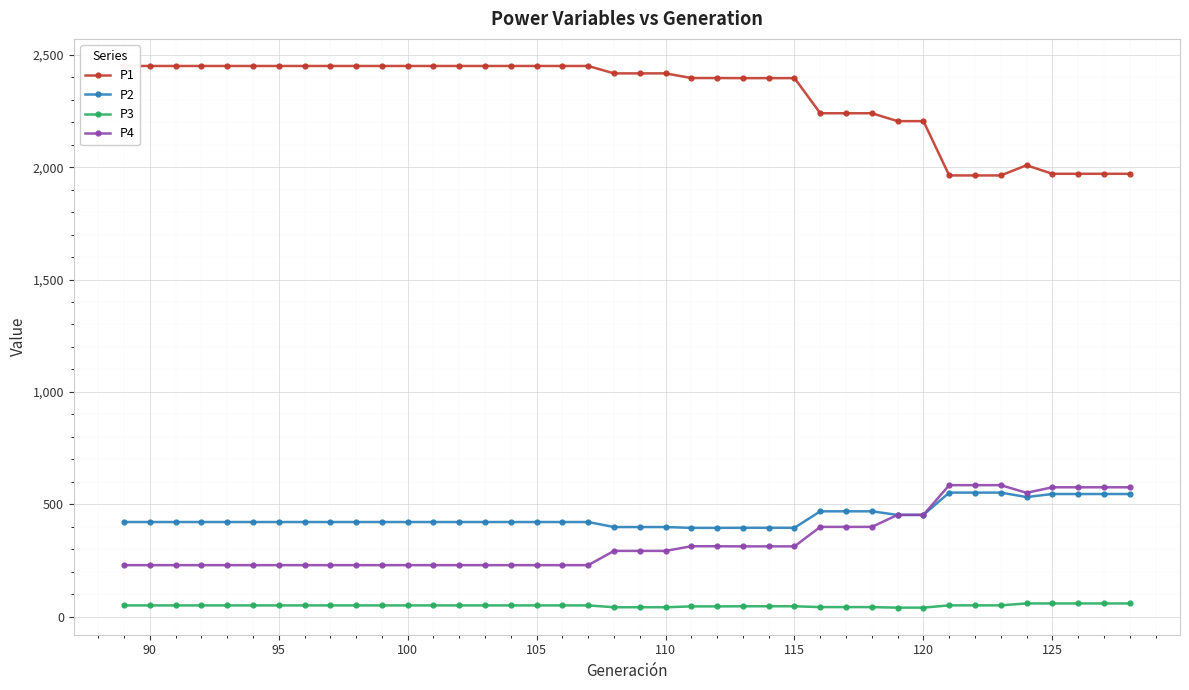

True or false: P2 and P3 cross at least once.

False